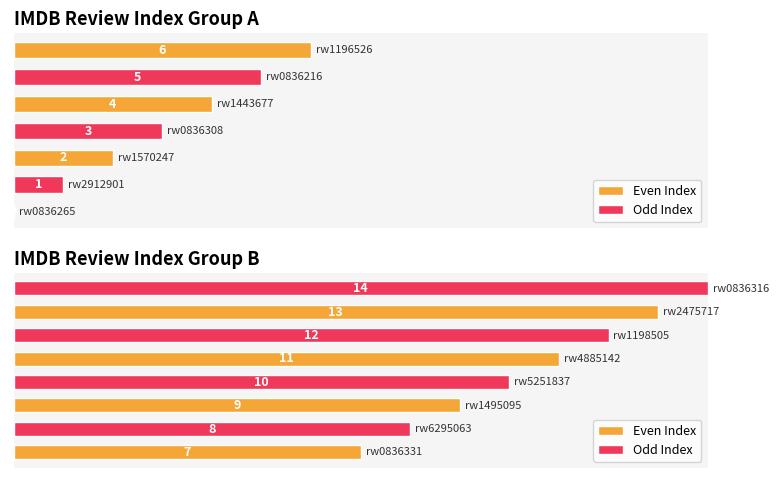

What is the value of the 14th bar from the left?

14